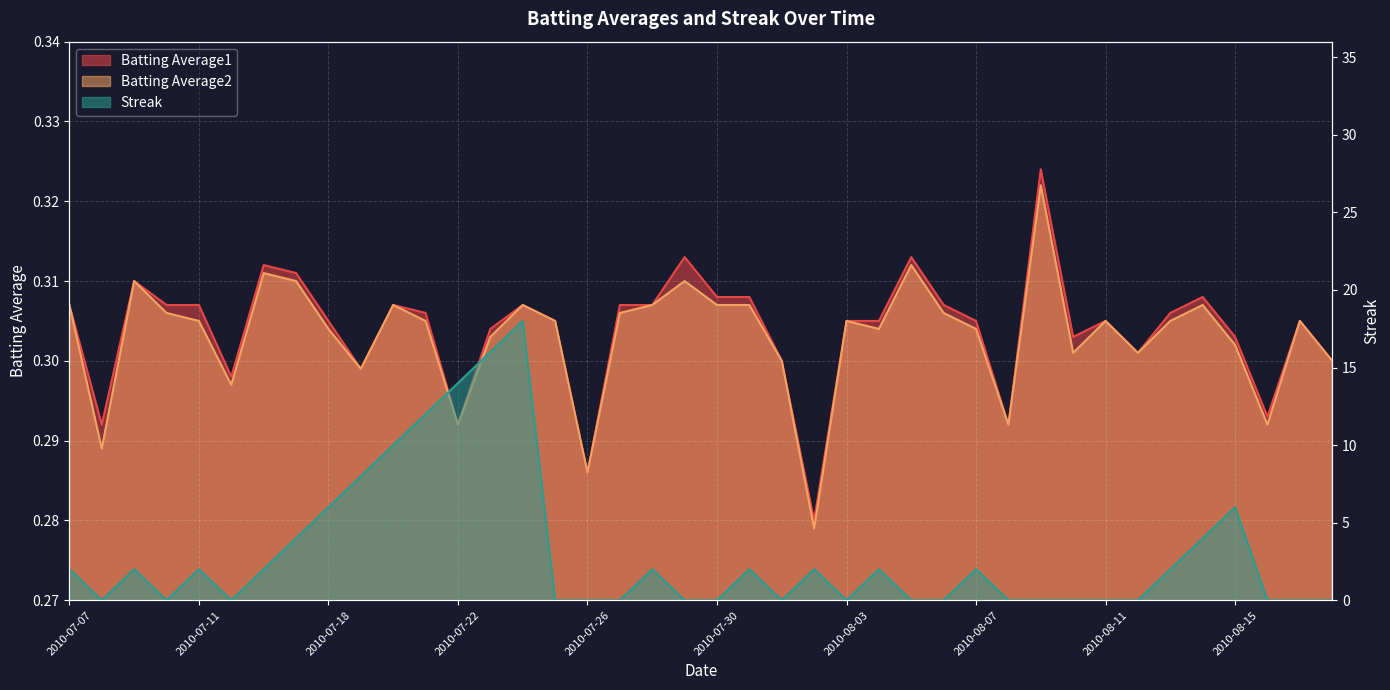

Read the Batting Average2 value at 2010-07-31.

0.3